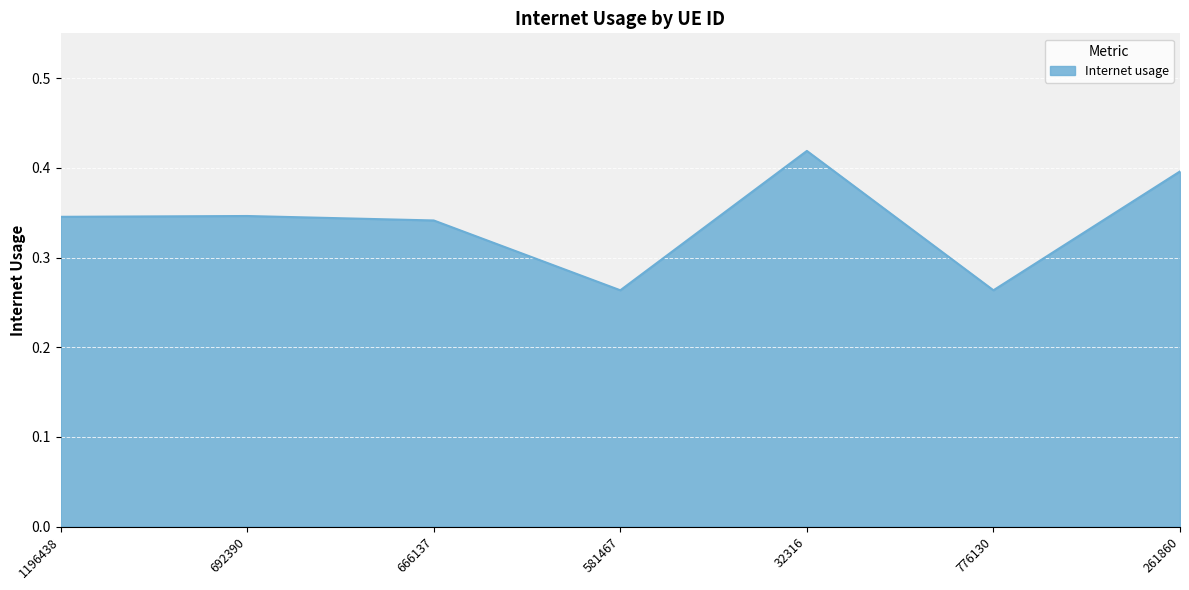

Is it true that the value at 776130 is 0.1?

False